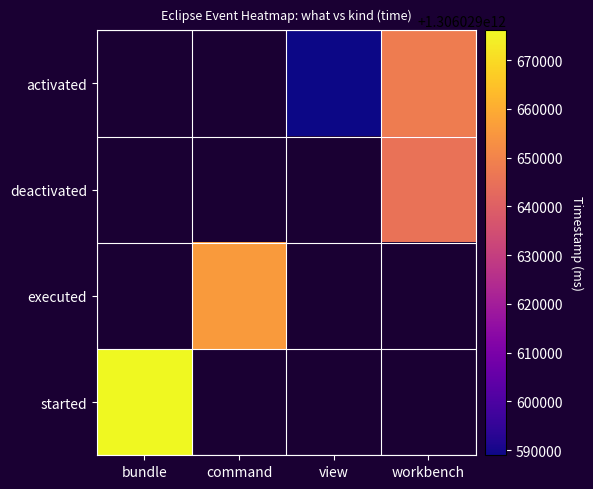

Which category has the lowest value across all series?

view